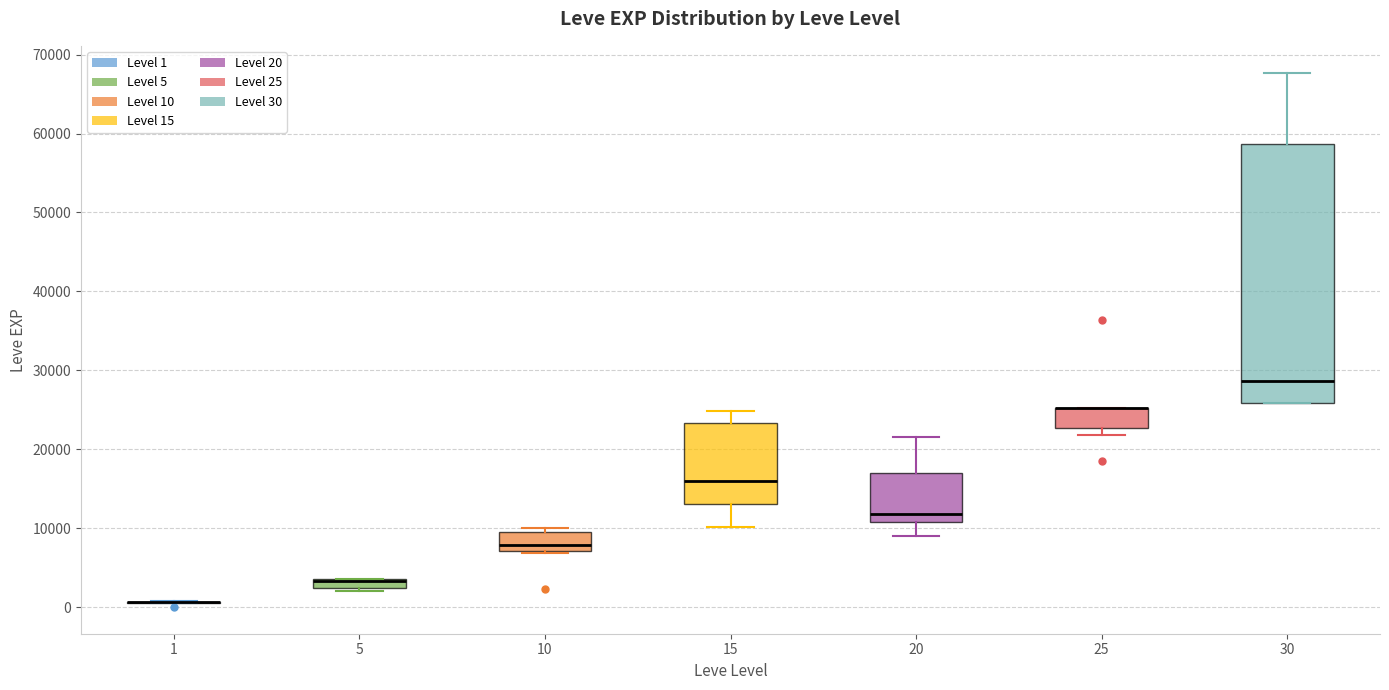

Comparing the boxes themselves (not the whiskers), which one is the tallest?

30